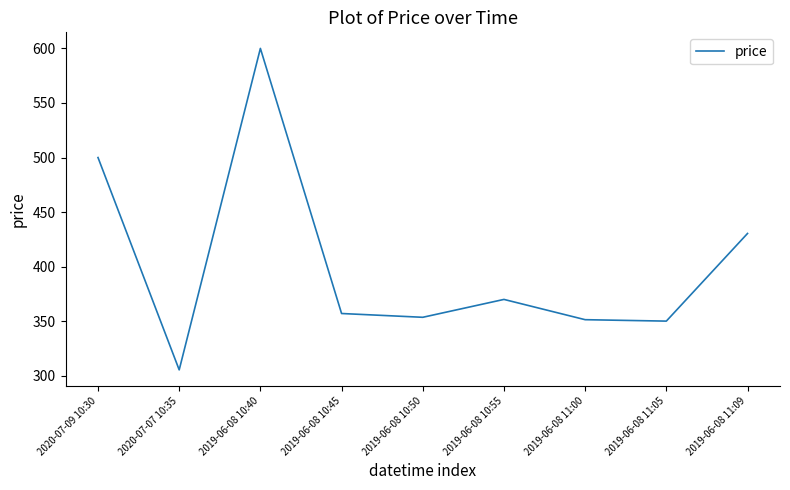

How many interior local peaks (higher than both neighbors) does the data have?

2